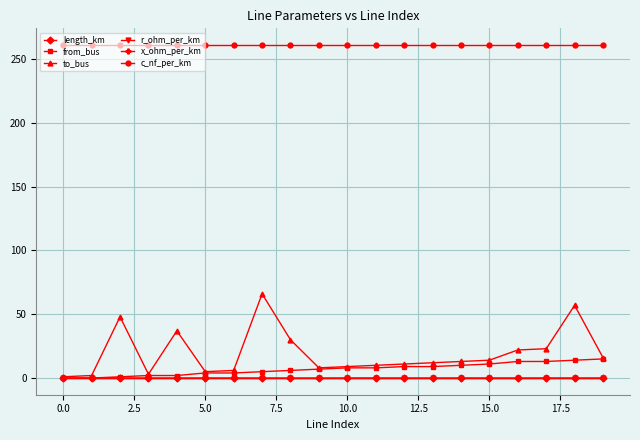

True or false: c_nf_per_km and length_km cross at least once.

False